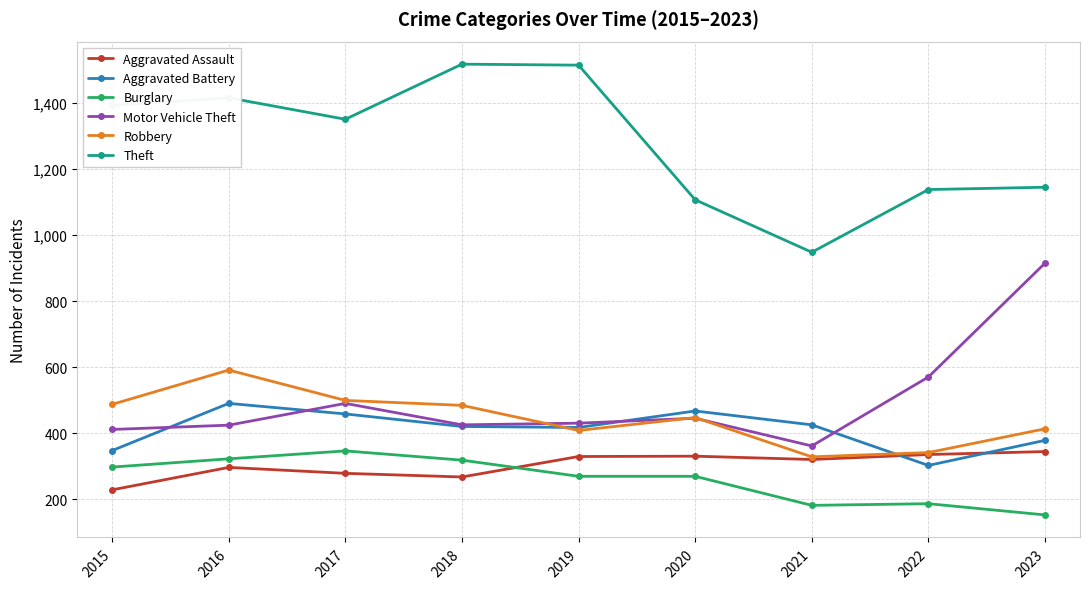

At how many categories does at least one series exceed 1200?

5